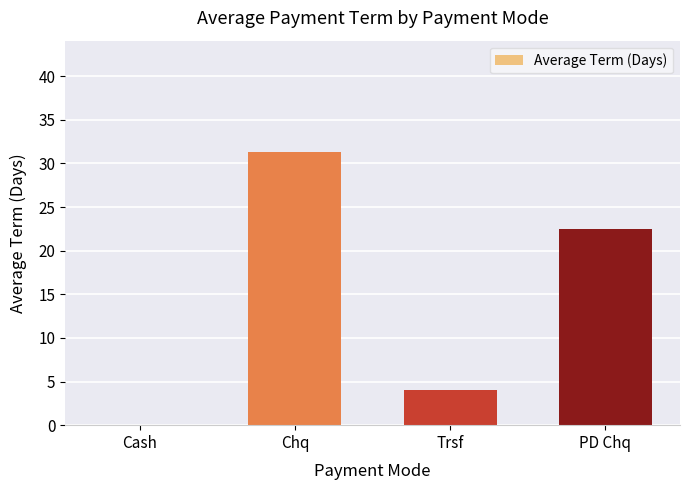

Approximately how many times larger is the value at Chq compared to PD Chq?

1.4